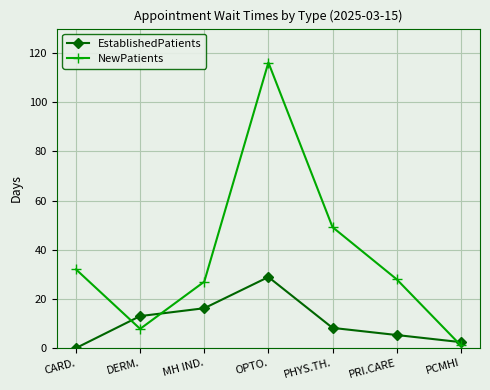

What is the average value of the NewPatients series?

37.3